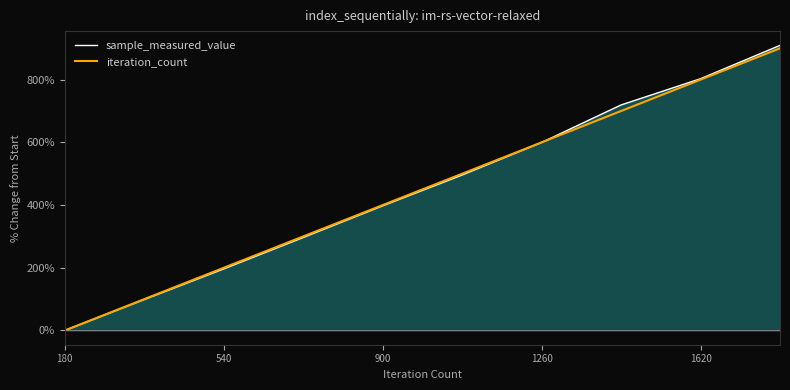

Does the chart display data point markers on the line(s)?

No